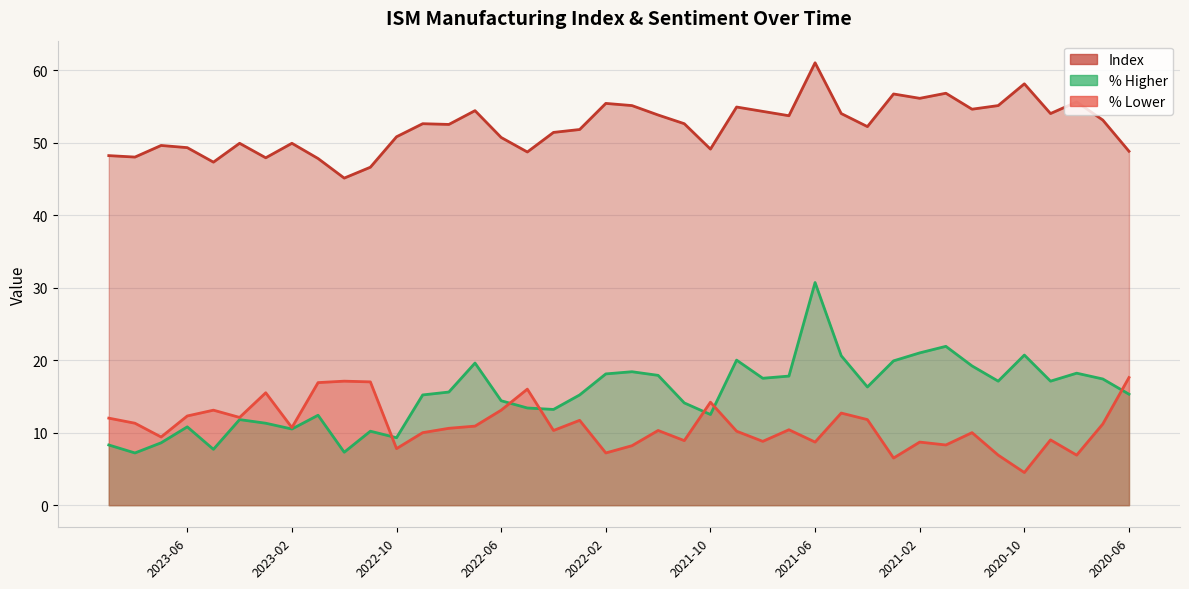

Where do % Lower and % Higher first cross each other?

2022-11 and 2022-10